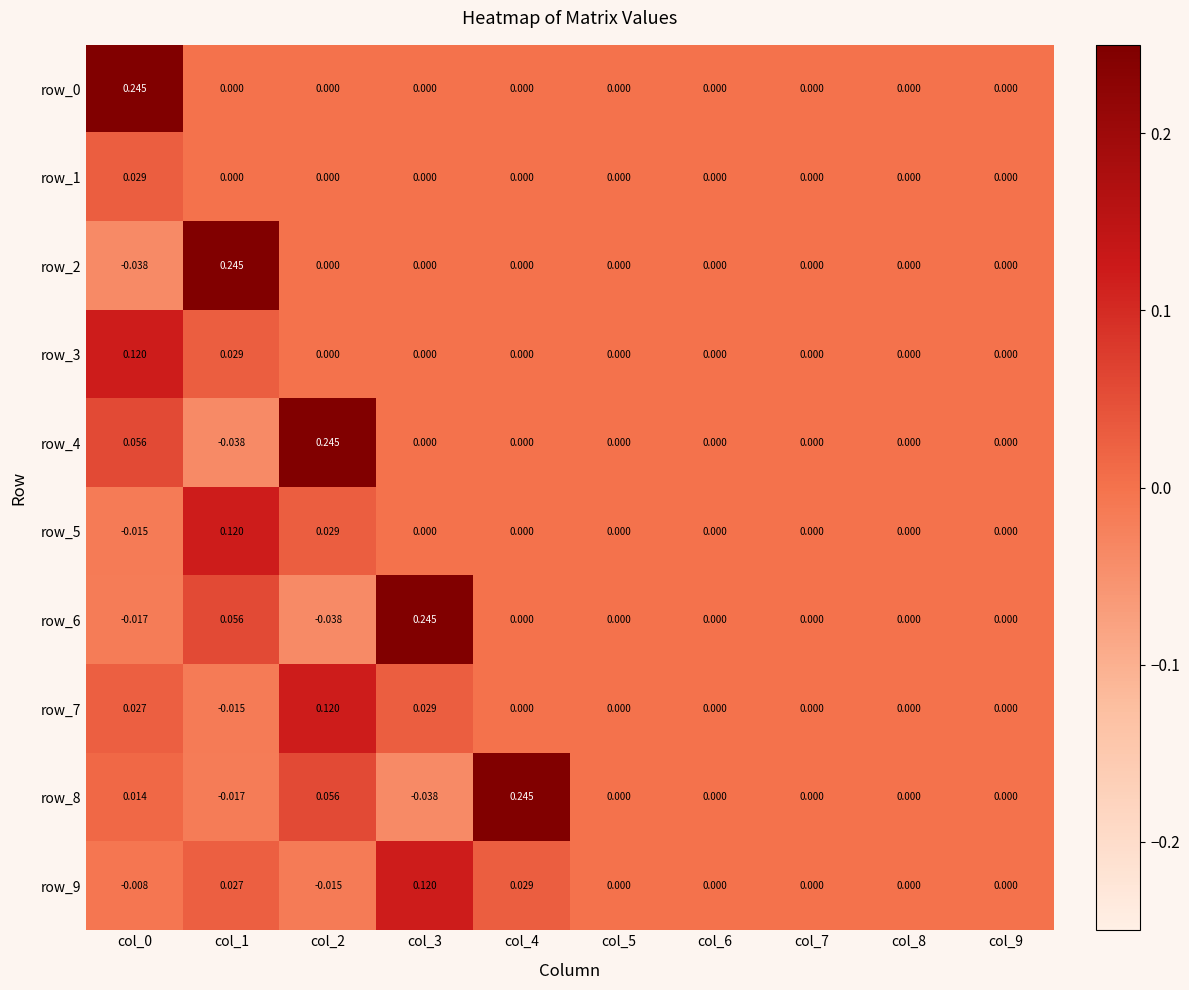

How many data points in row_9 are less than 0?

2